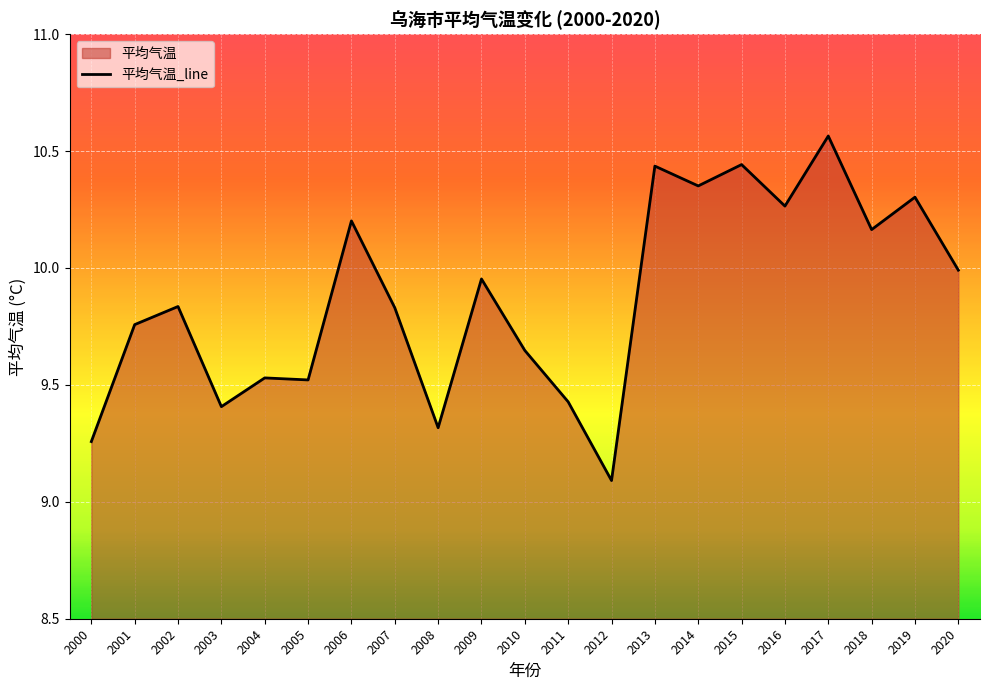

What is the maximum value shown in the chart?

10.6